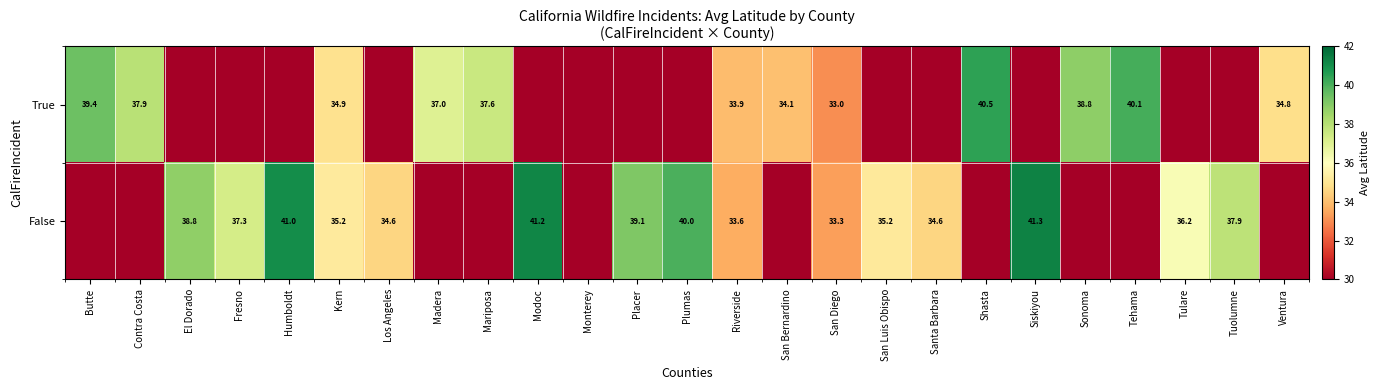

What is the difference between the highest and lowest values at San Diego?

0.3